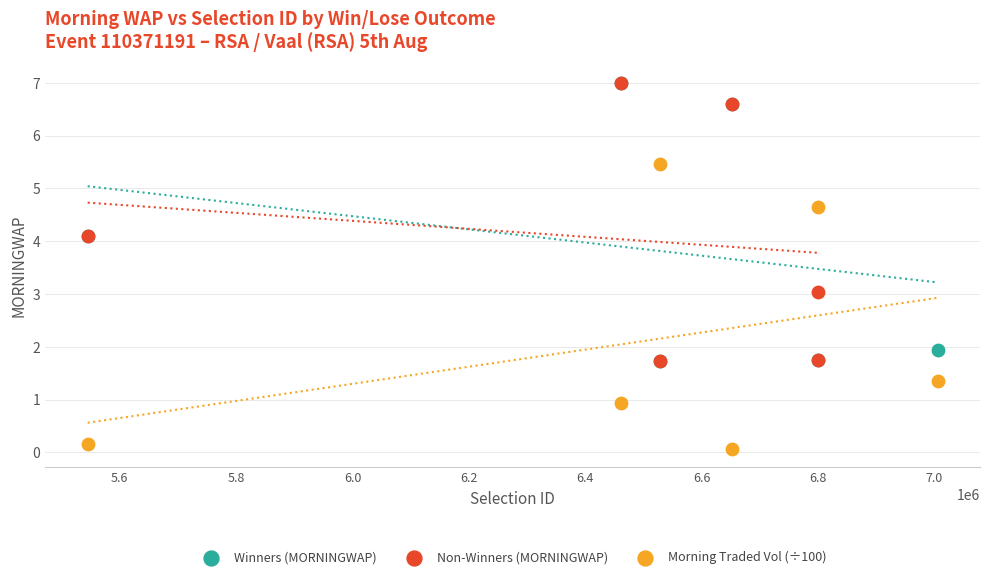

Which series has the widest spread of Y values?

Morning Traded Vol (÷100)